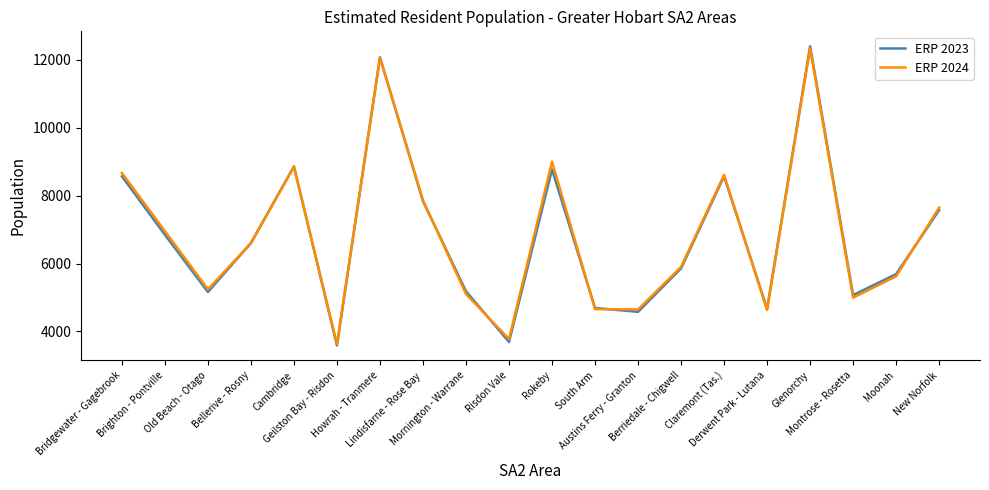

What is the maximum value shown in the chart?

12403